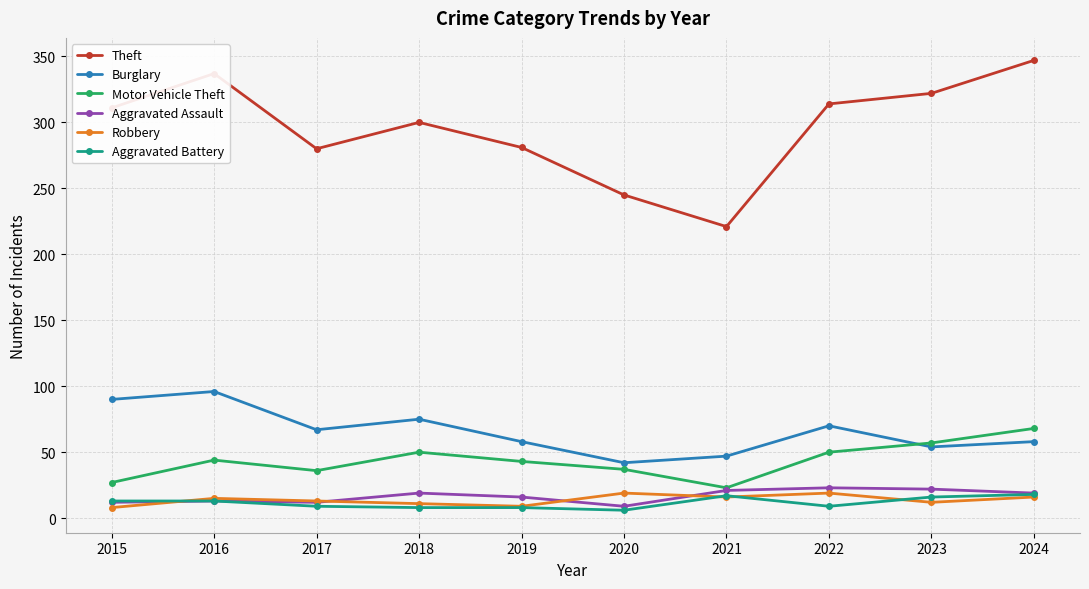

Which series changed the most between 2020 and 2021?

Theft